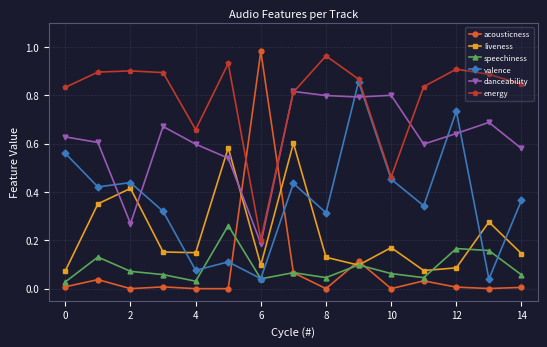

What are all the series names shown in the legend?

acousticness, liveness, speechiness, valence, danceability, energy